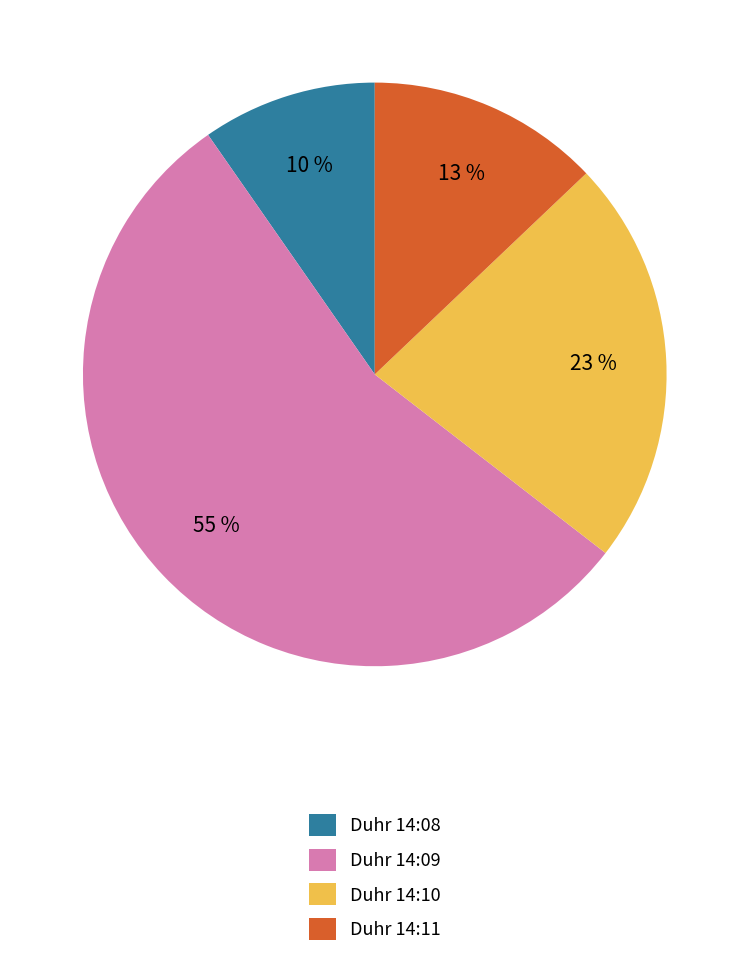

Between Duhr 14:11 and Duhr 14:08, which is larger?

Duhr 14:11